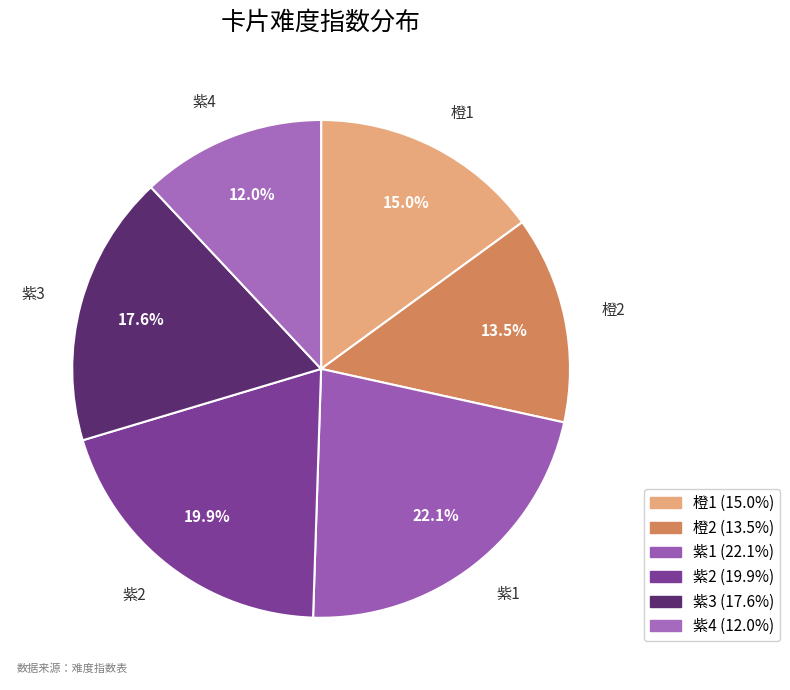

Combined, do 橙2 and 紫1 account for over 50%?

No